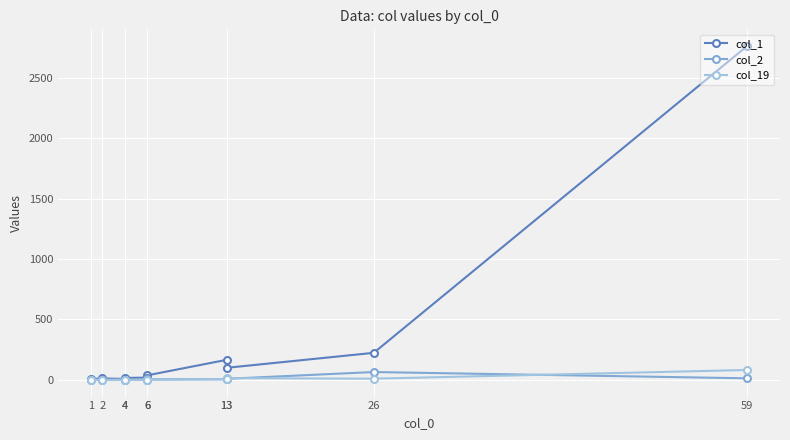

At which label is col_1 closest to 1385?

26